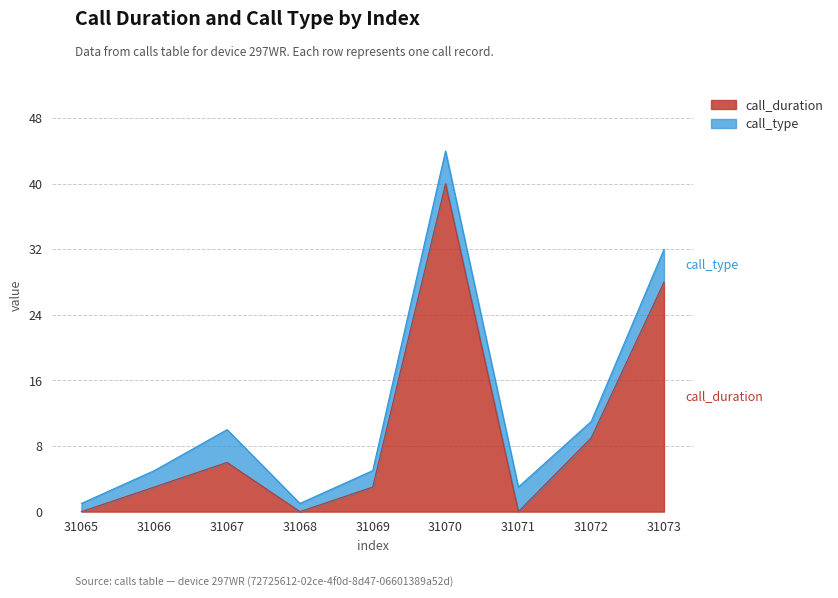

List the labels in order of value, largest first.

31070, 31073, 31072, 31067, 31066, 31069, 31065, 31068, 31071